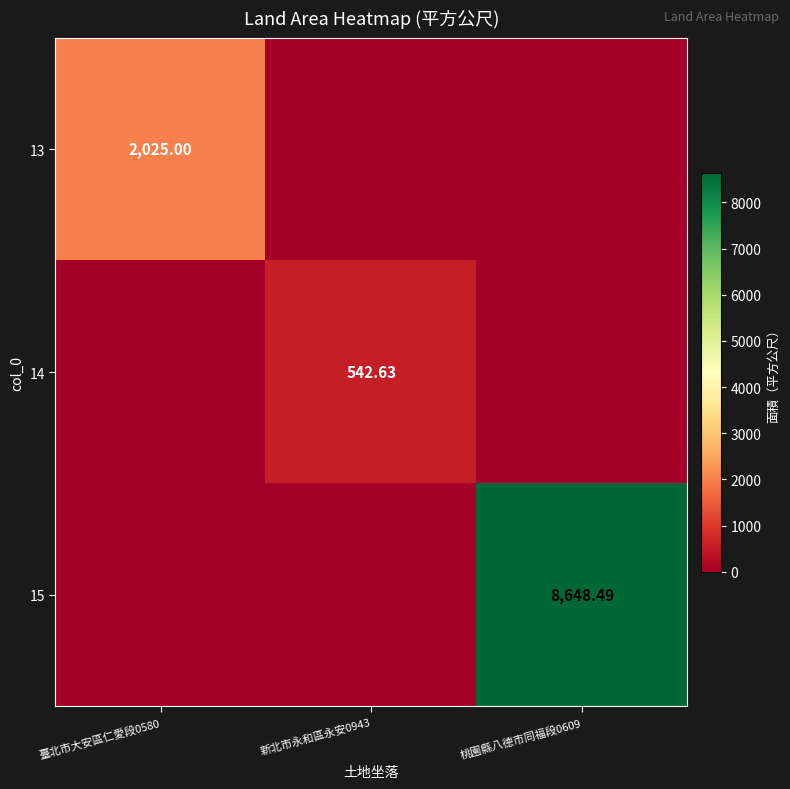

The value of 13 at 臺北市大安區仁愛段0580 is 2025.0. True or false?

True